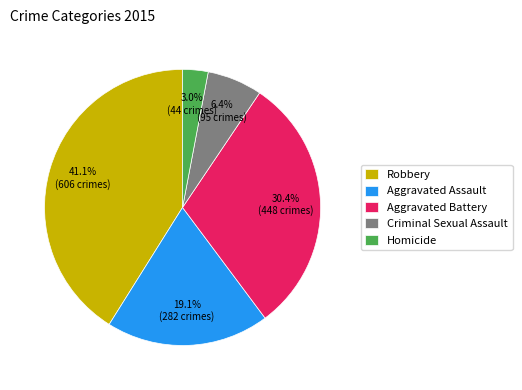

Is there any slice that represents more than half of the pie?

No